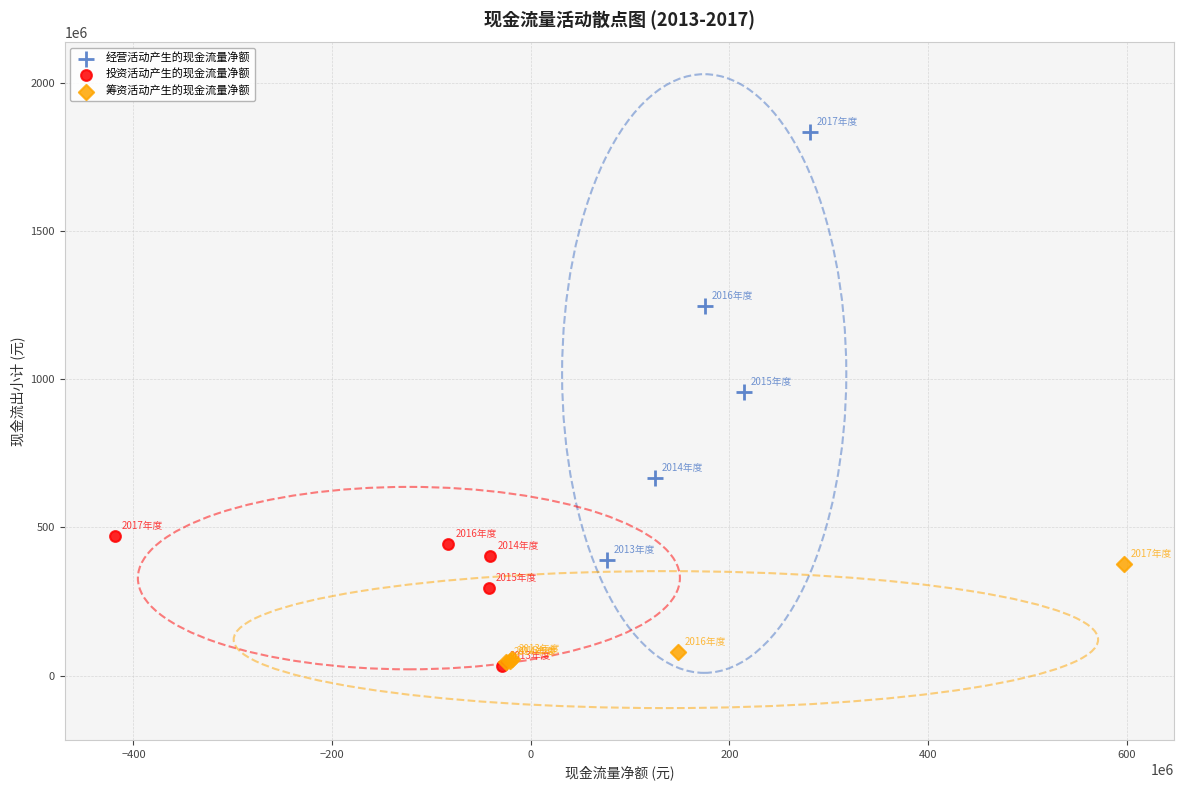

Which series has the largest Y range (max minus min)?

经营活动产生的现金流量净额